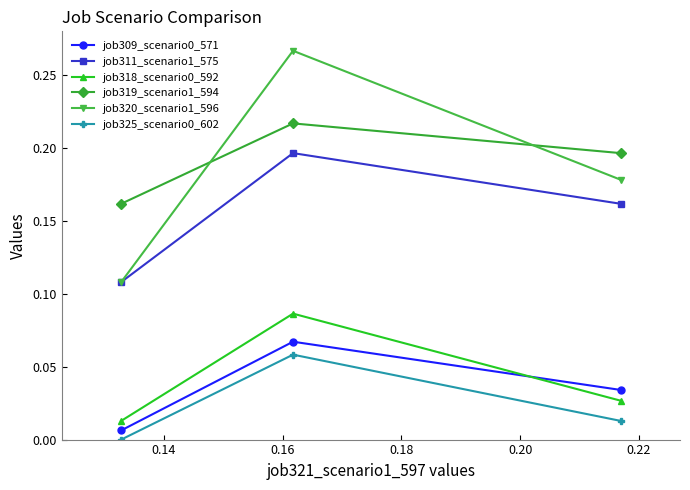

How many job319_scenario1_594 values are between 0 and 1?

3